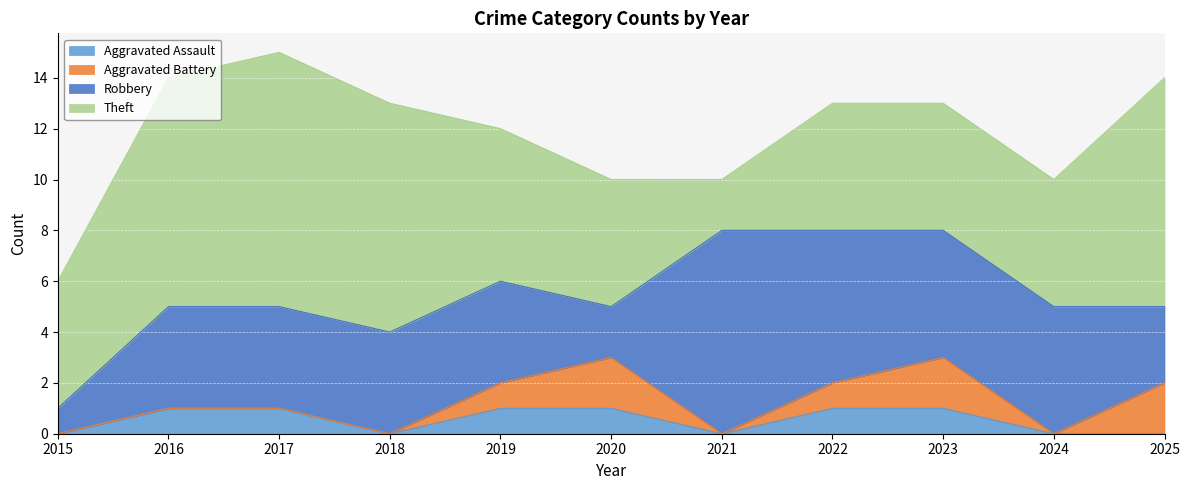

True or false: Aggravated Assault has a value of 0 at 2024.

True